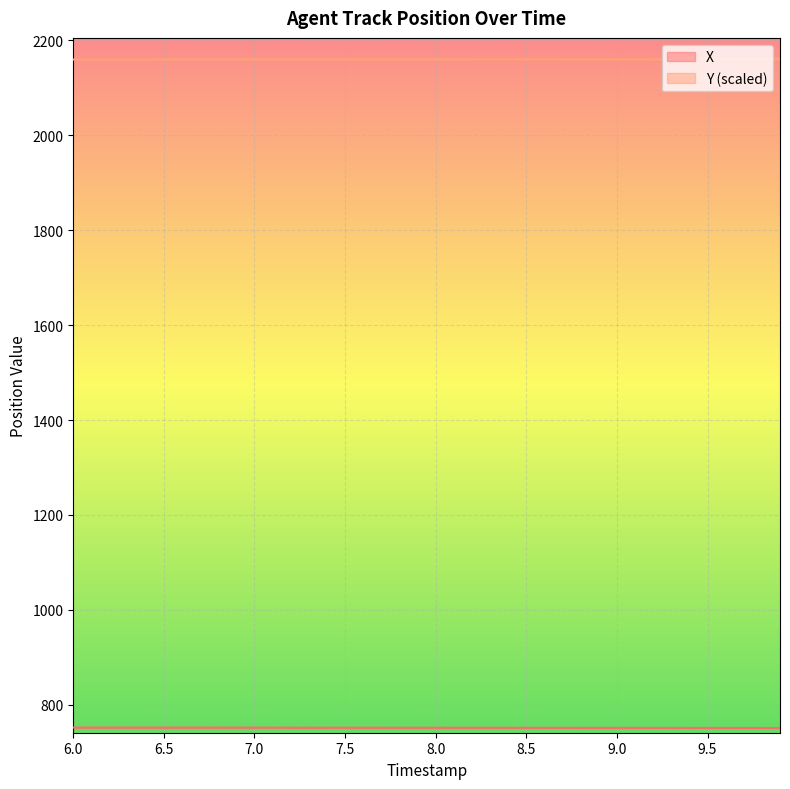

Which series has the largest total across all categories?

Y (scaled)